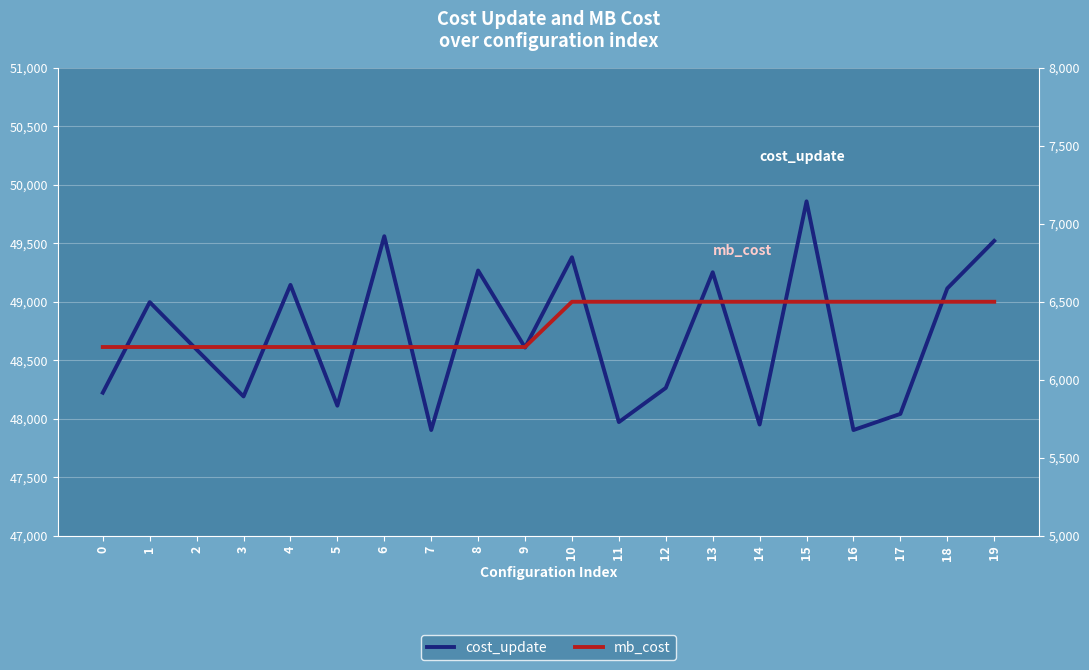

Between 18 and 5, which is larger?

18